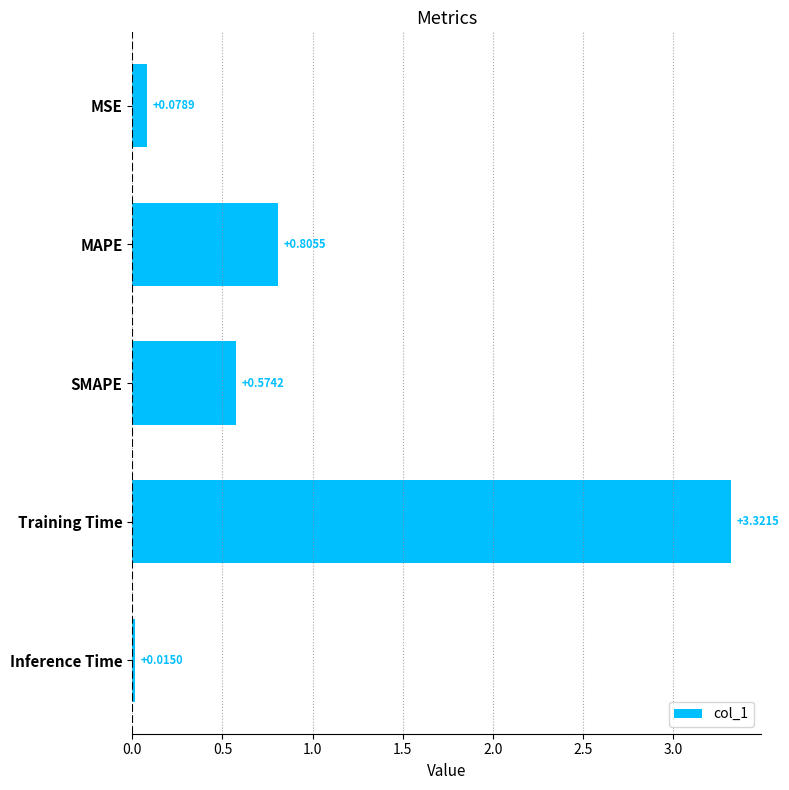

What is the label of the 4th bar from the top?

Training Time